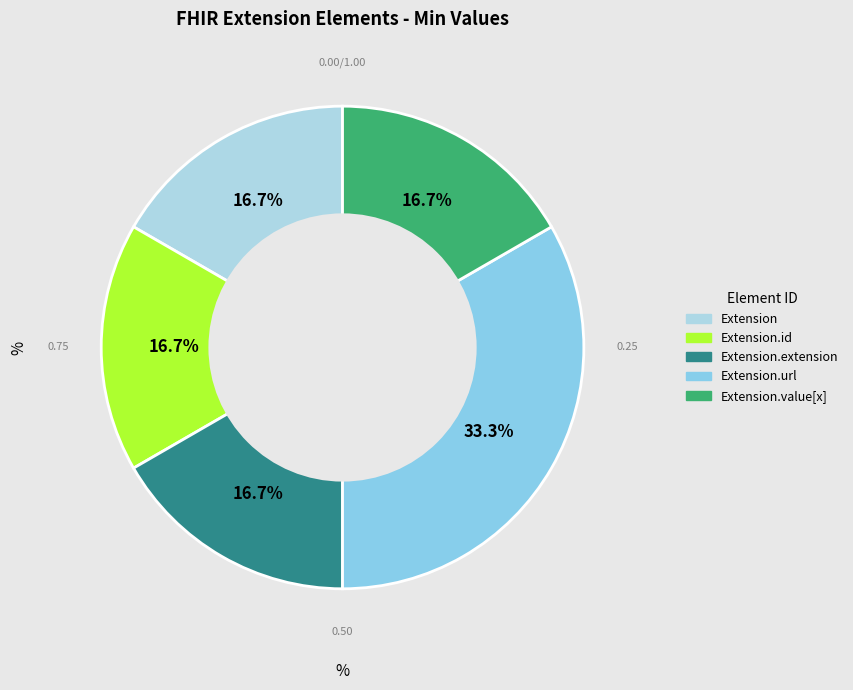

Which slice is the smallest?

Extension